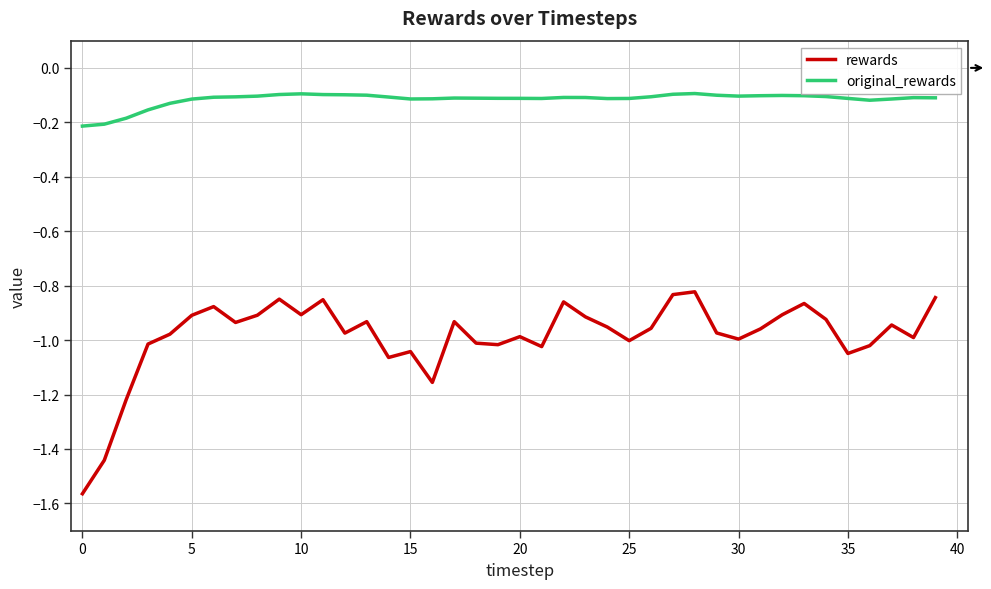

True or false: rewards and original_rewards cross at least once.

False